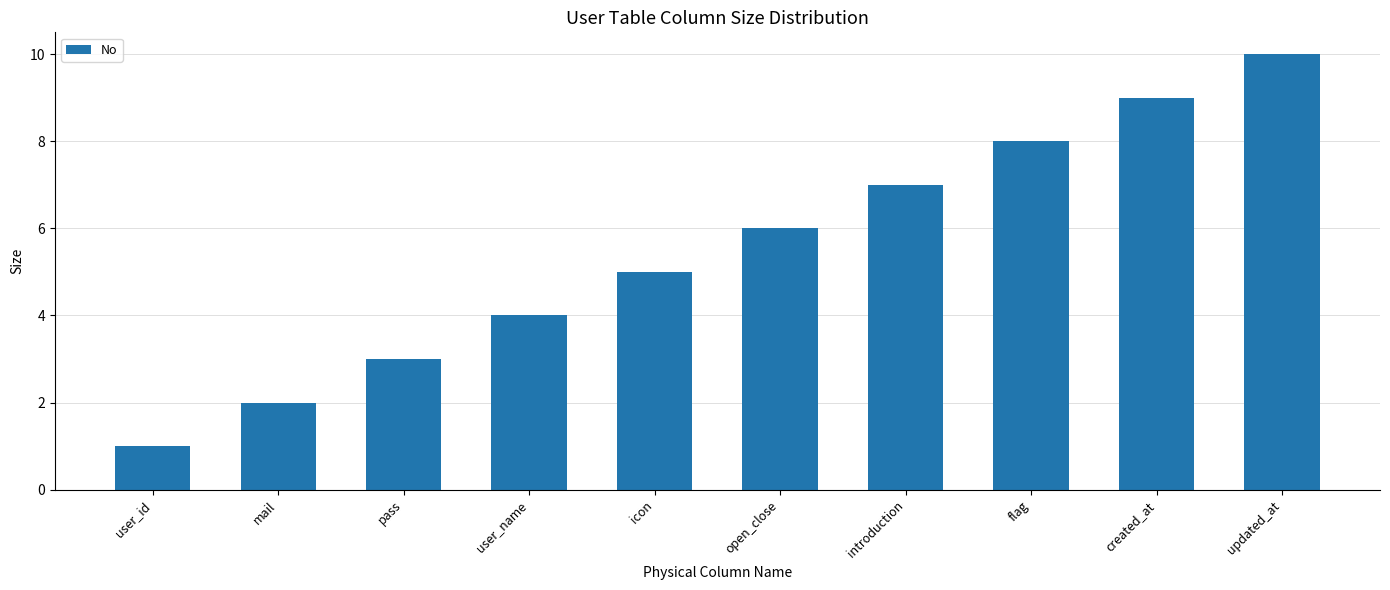

Reading left to right, what are all the values shown in this chart?

user_id=1	mail=2	pass=3	user_name=4	icon=5	open_close=6	introduction=7	flag=8	created_at=9	updated_at=10